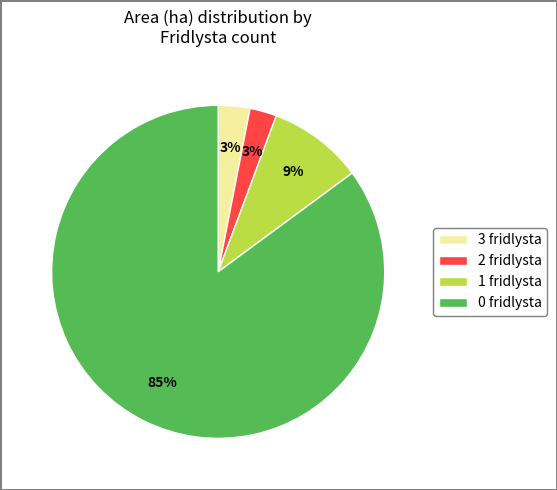

Is there any slice that represents more than half of the pie?

Yes